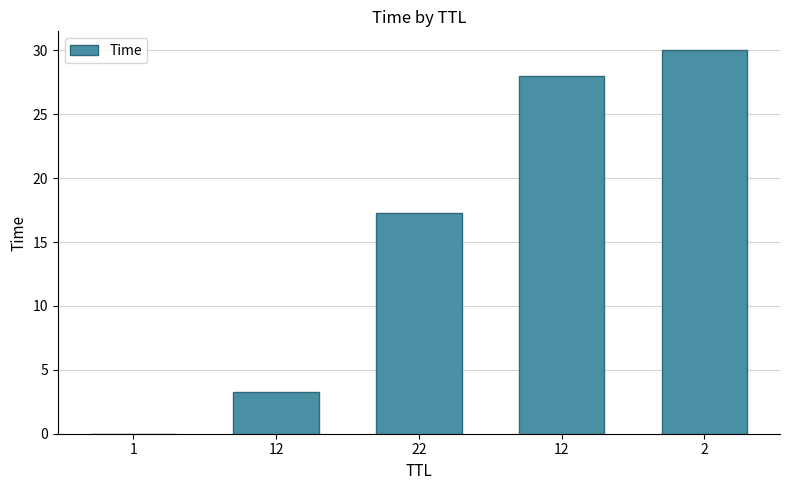

What is the sum of all values?

78.6